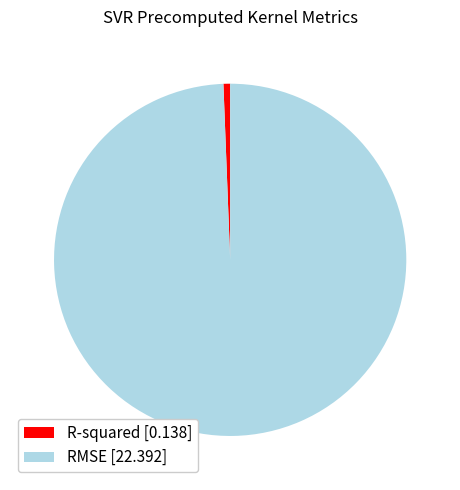

How many slices are in this pie chart?

2